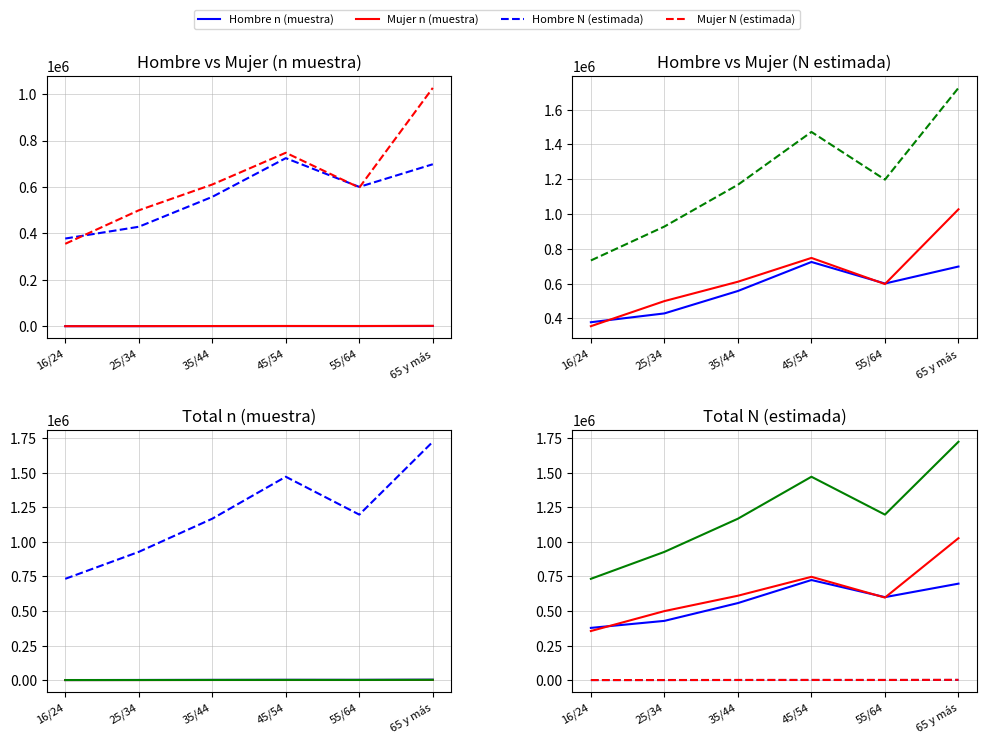

At which label does Mujer n (muestra) first exceed 1002?

45/54